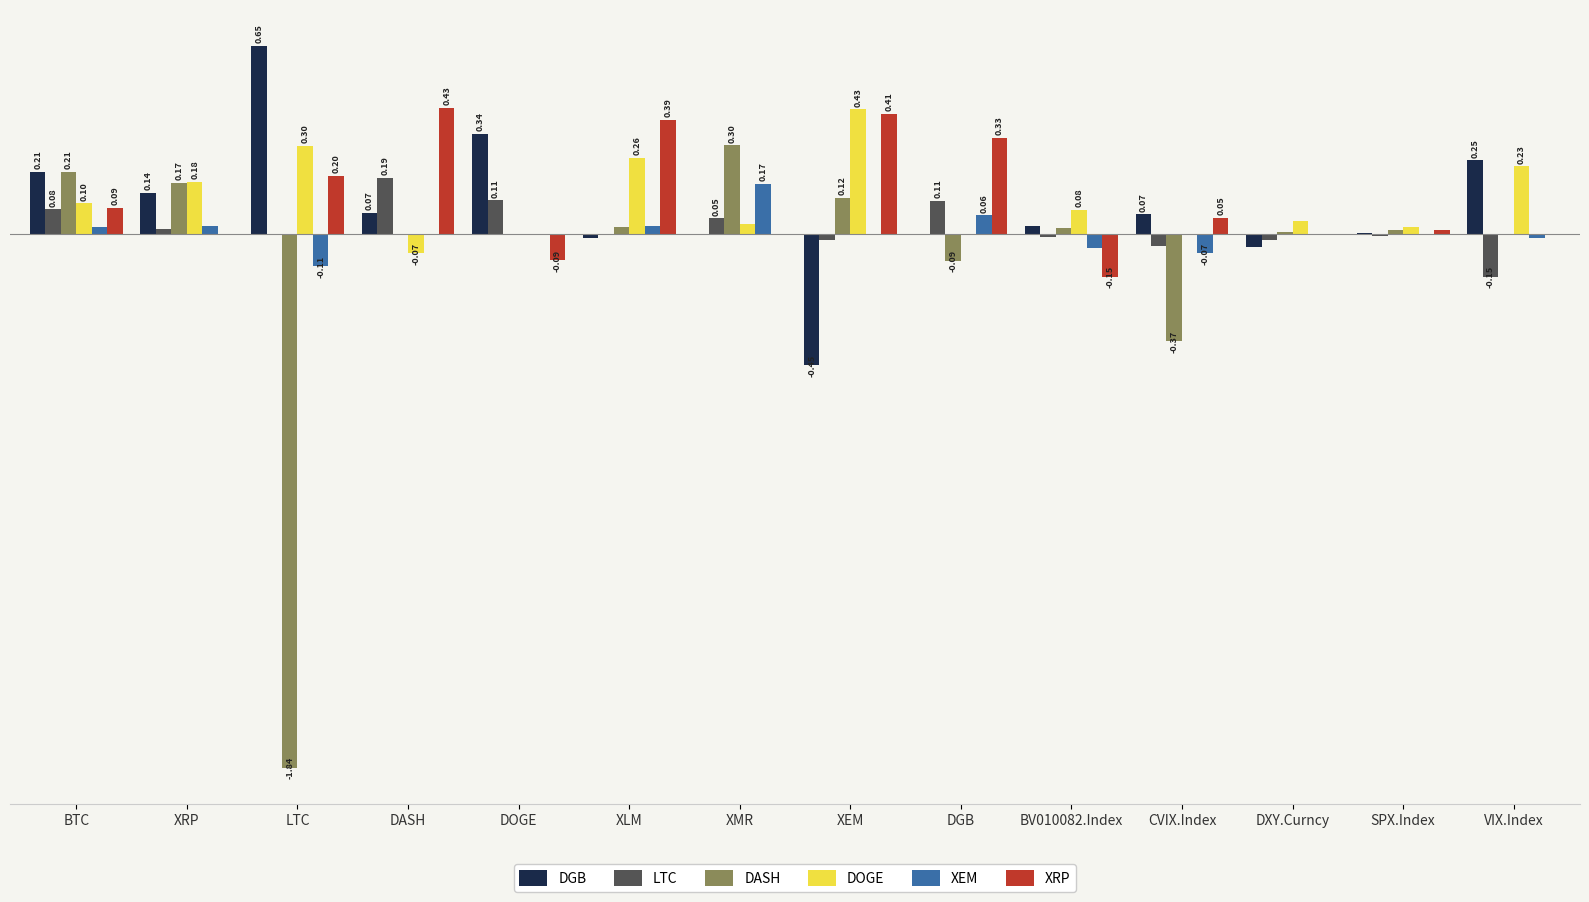

Is the value of LTC at DASH greater than the value of XEM at DXY.Curncy?

Yes